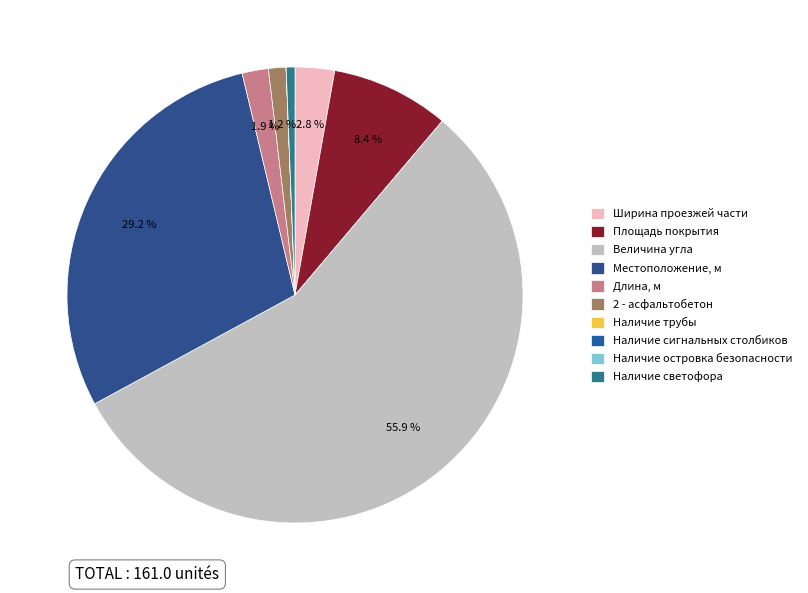

Between Ширина проезжей части and Наличие островка безопасности, which is larger?

Ширина проезжей части